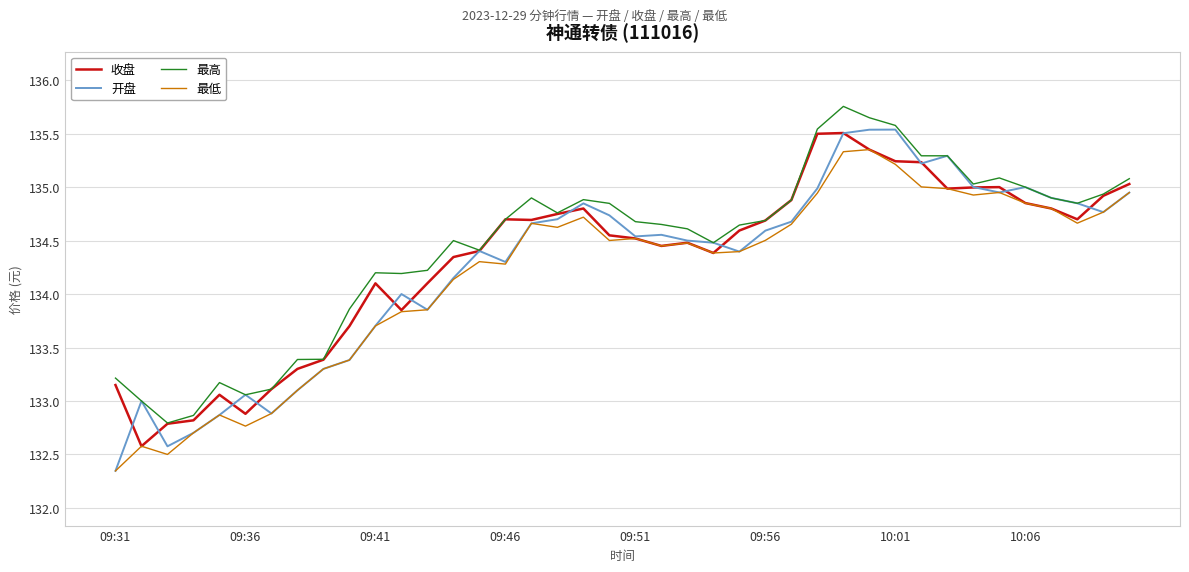

True or false: 最低 and 最高 intersect in this chart.

False